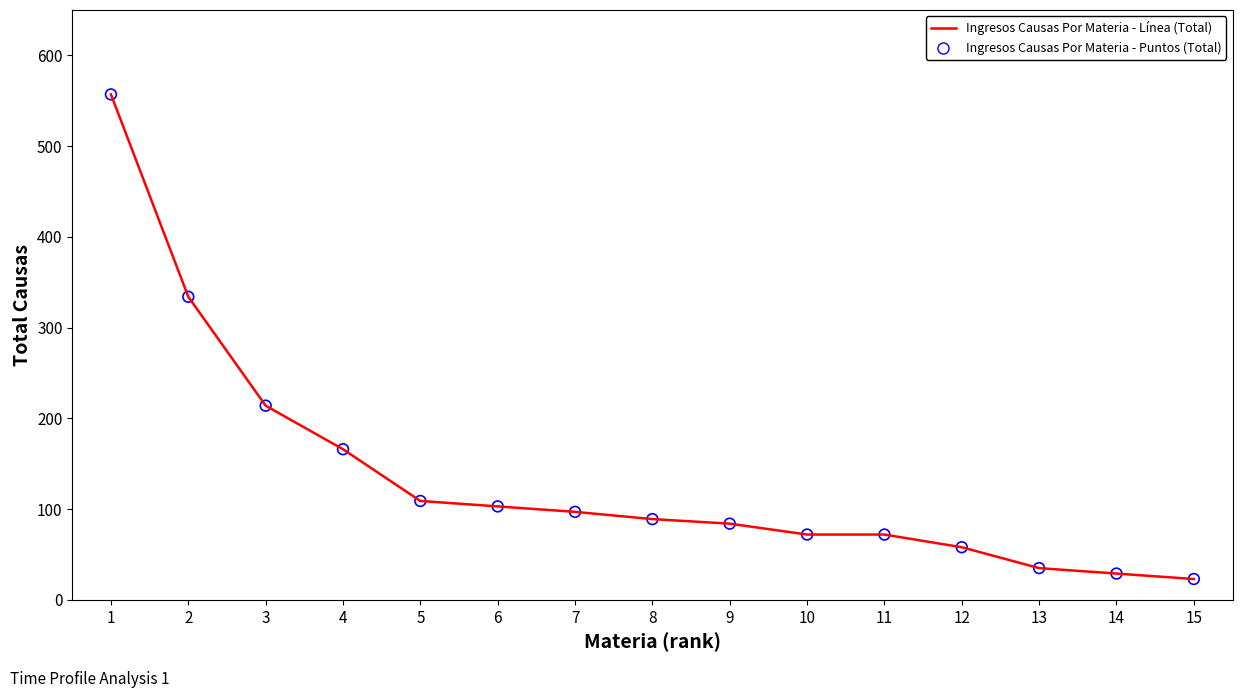

The value at 8 is 127. True or false?

False